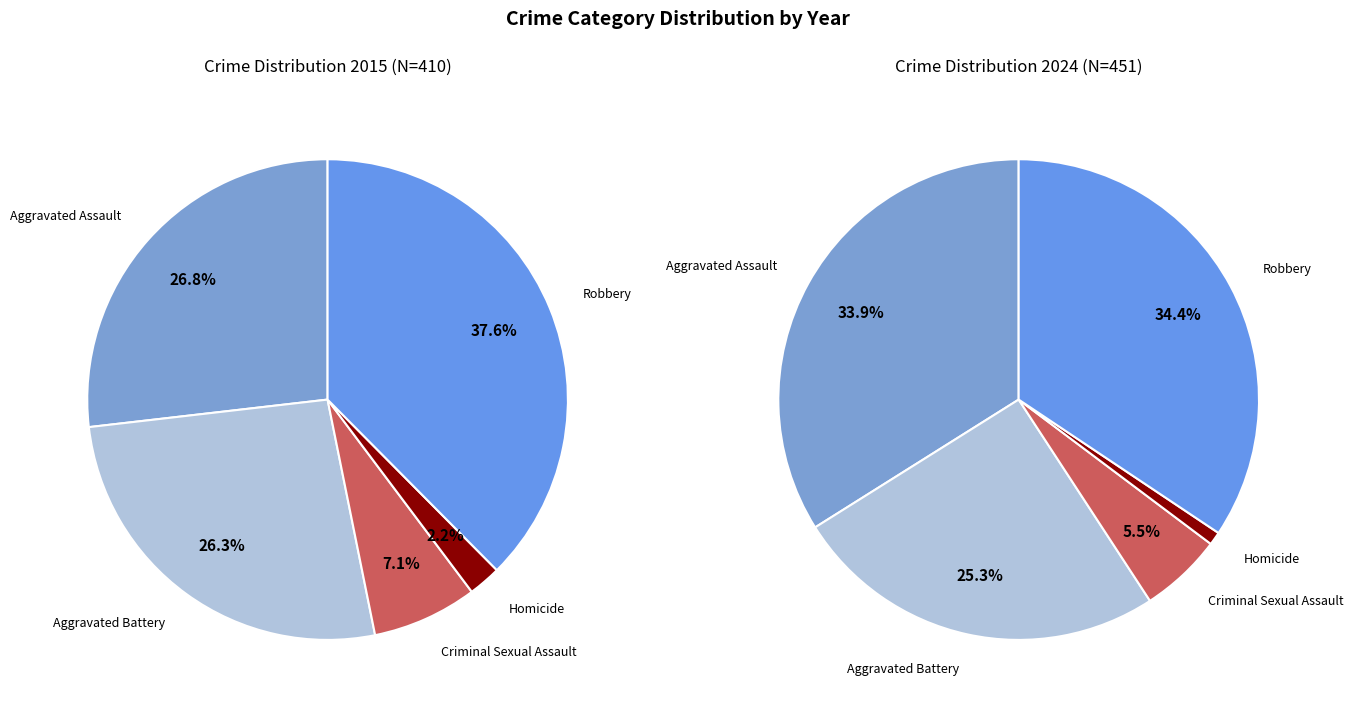

To the nearest percent, what is the difference between the Robbery and Criminal Sexual Assault slice percentages?

29%